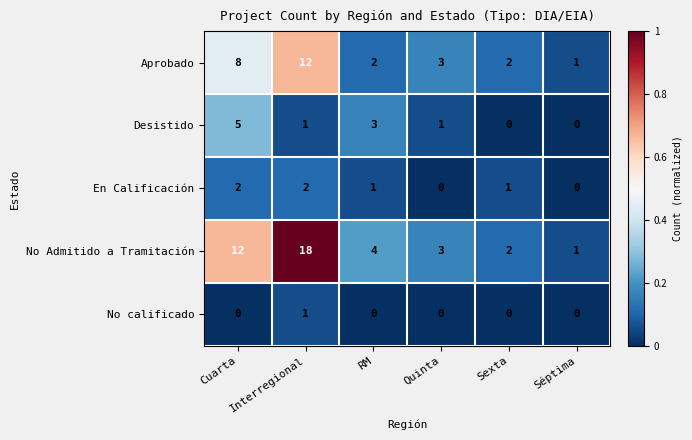

The value of Aprobado at Séptima is 2. True or false?

False